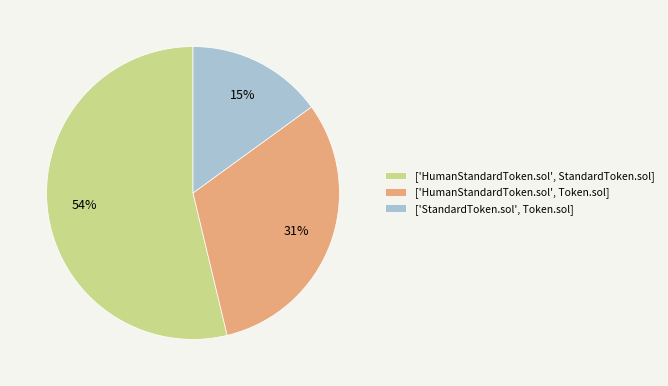

Which slice represents more than half of the pie?

['HumanStandardToken.sol', StandardToken.sol]